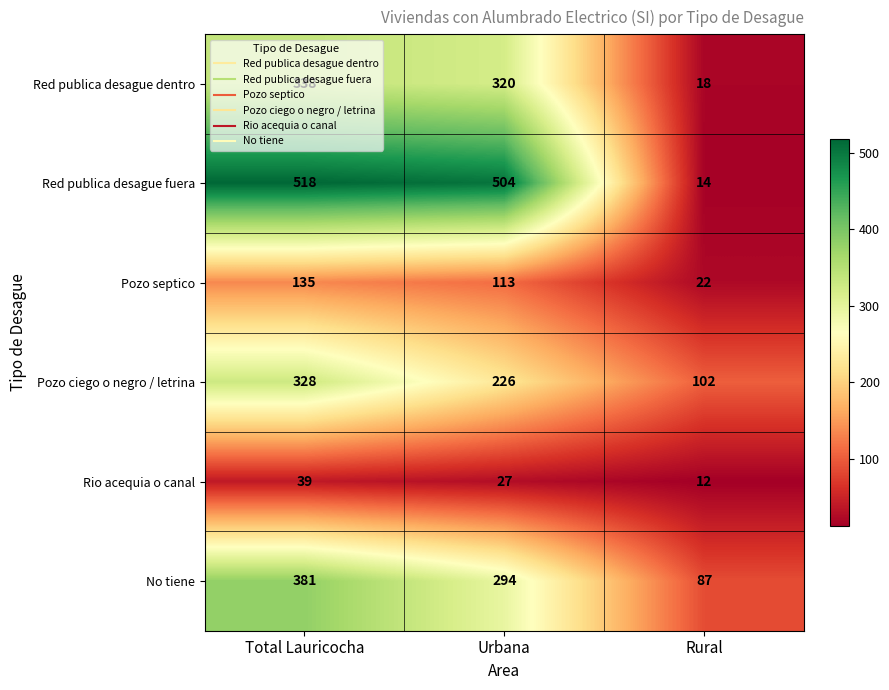

Which series changed the most between Total Lauricocha and Rural?

Red publica desague fuera